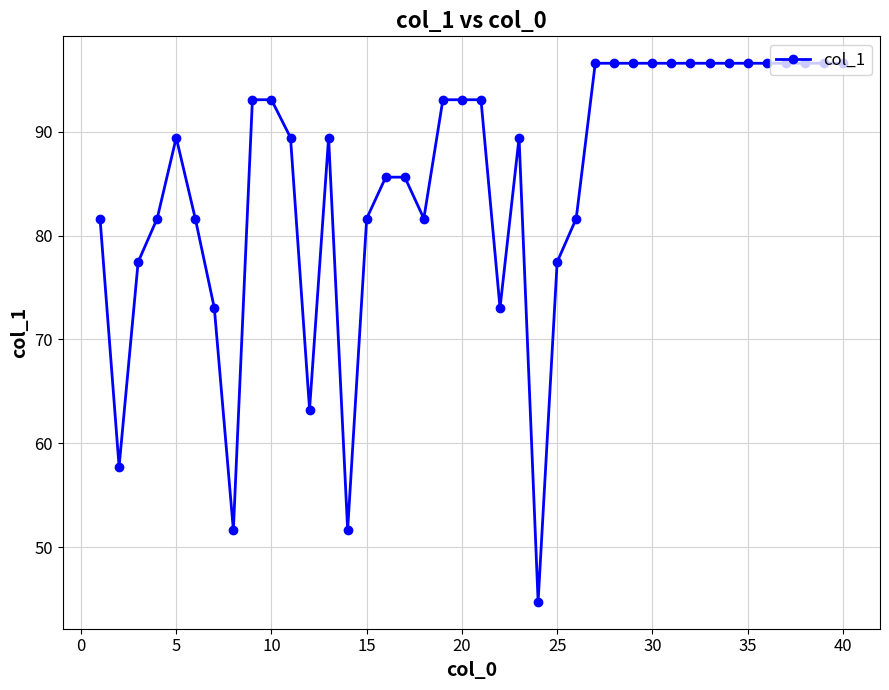

What is the difference between the second highest and minimum values?

51.9